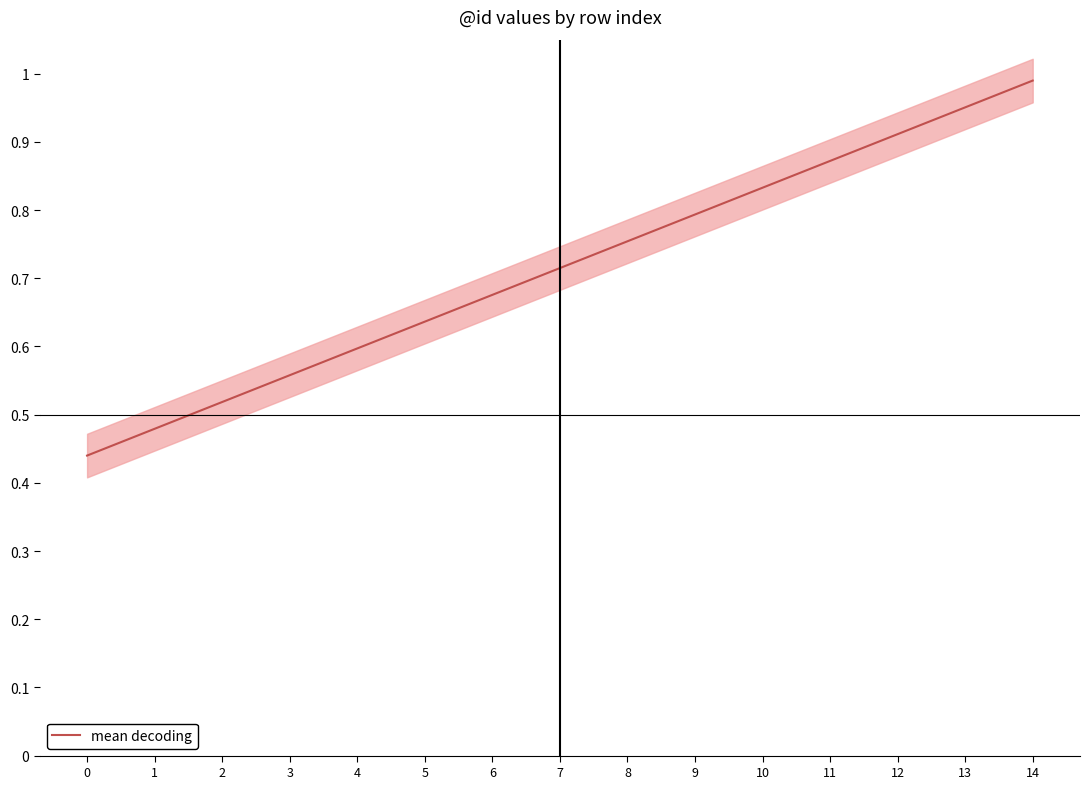

Does the chart display data point markers on the line(s)?

No